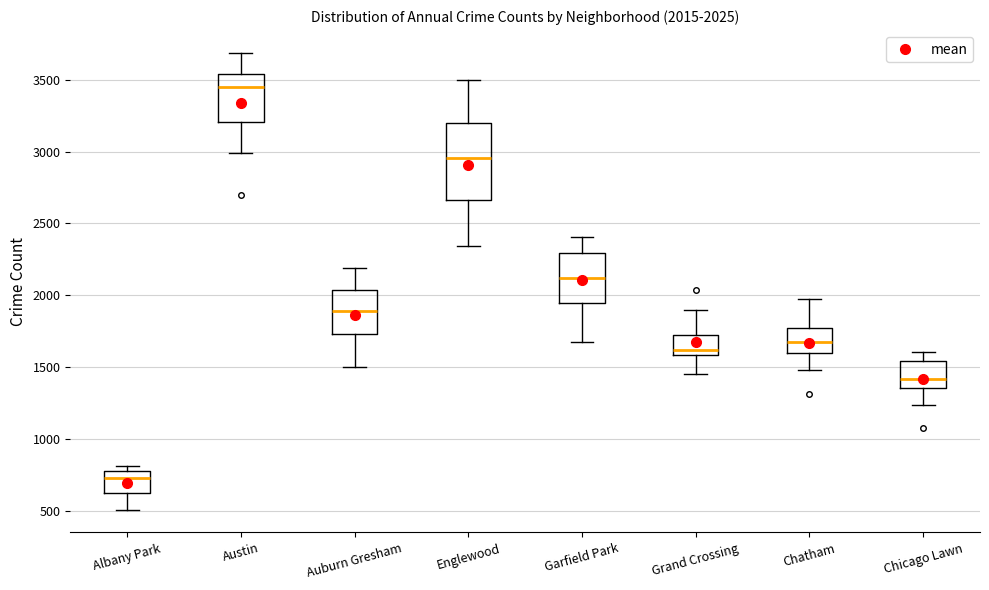

Which box is the tallest, from its lower edge to its upper edge?

Englewood